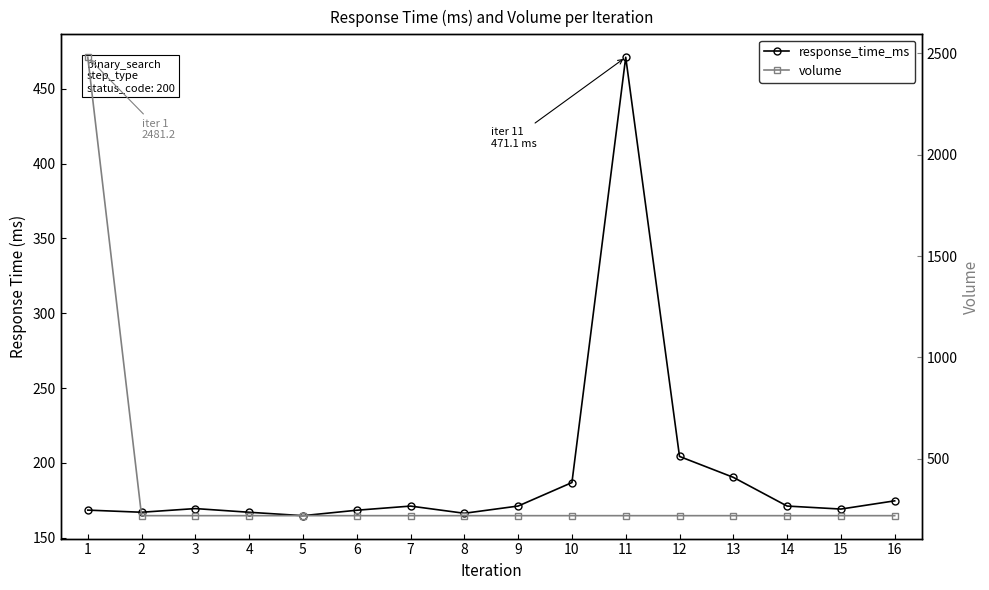

True or false: response_time_ms has more than 1 points higher than both neighbors.

True